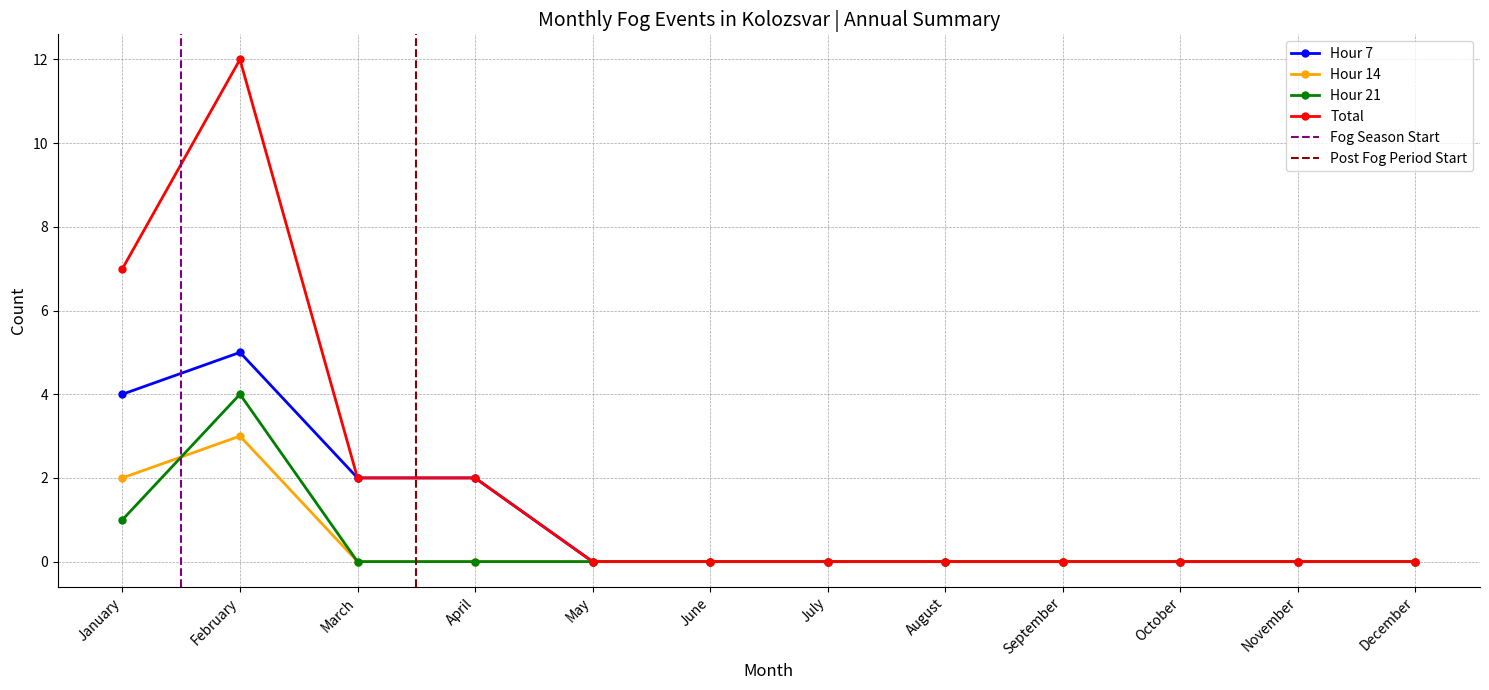

How many Hour 21 values are between 0 and 1?

11